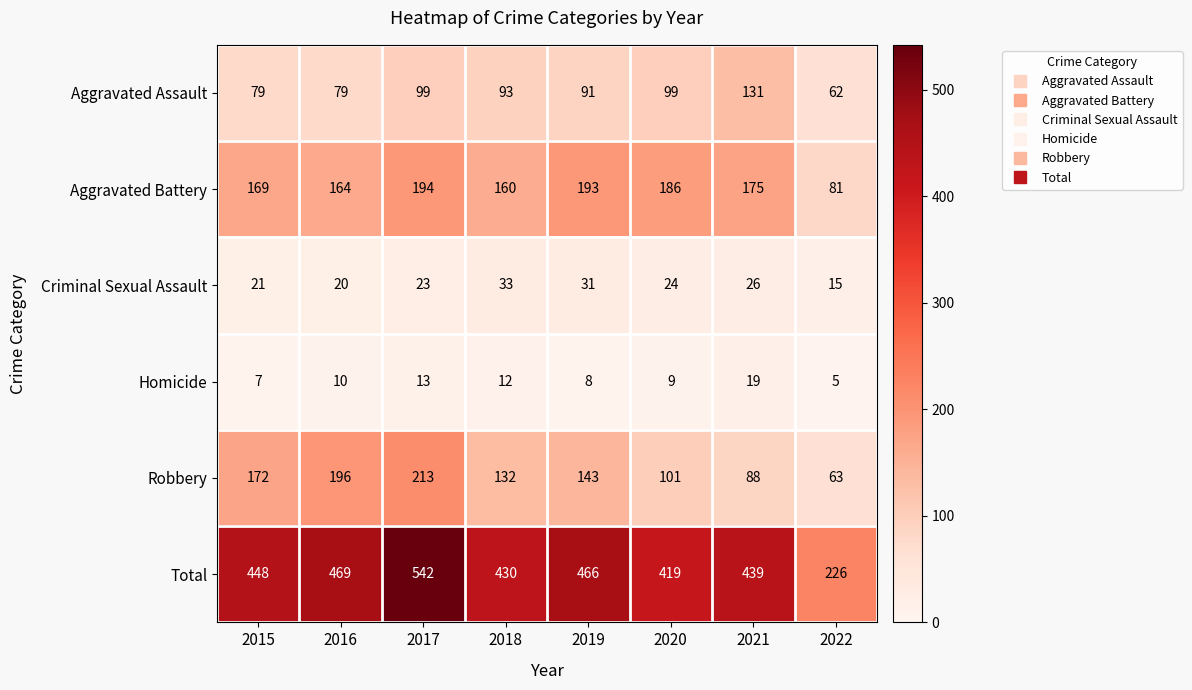

Which series has the largest total across all categories?

Total